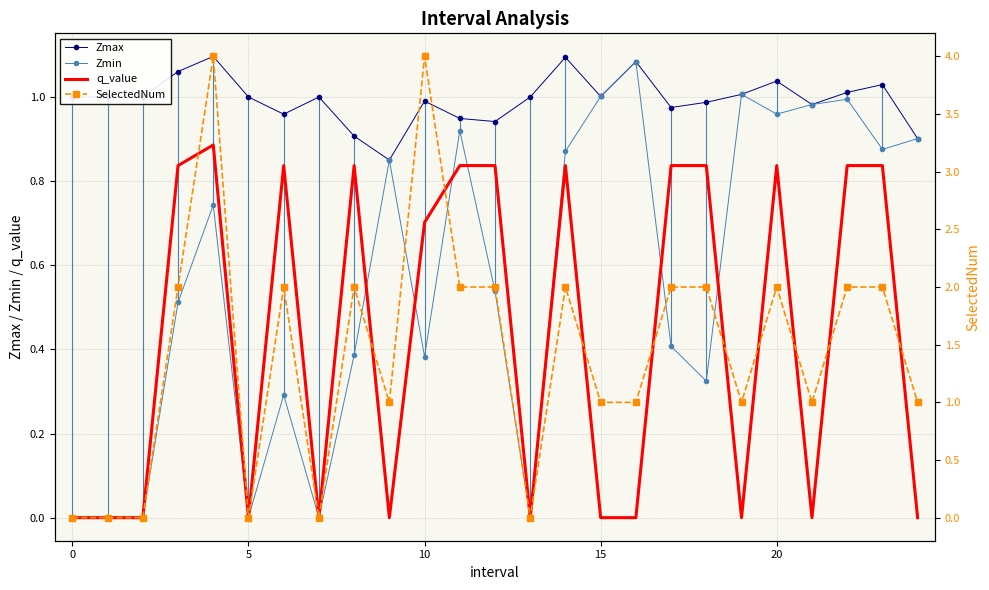

True or false: Zmax and q_value intersect in this chart.

False